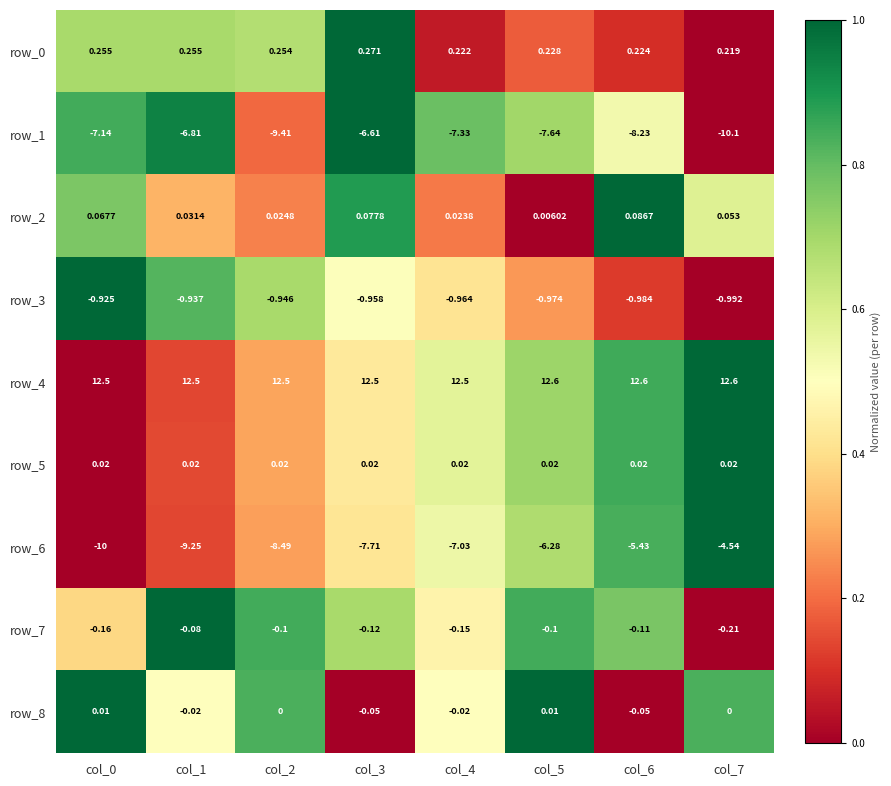

How many categories are shown in the chart?

8